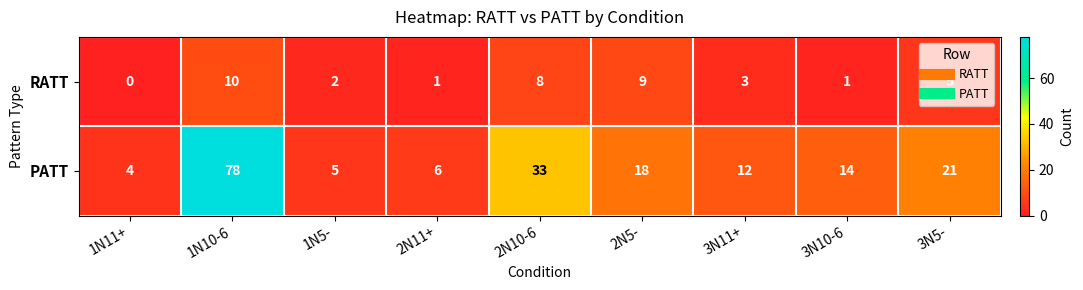

The value of RATT at 3N11+ is 3. True or false?

True